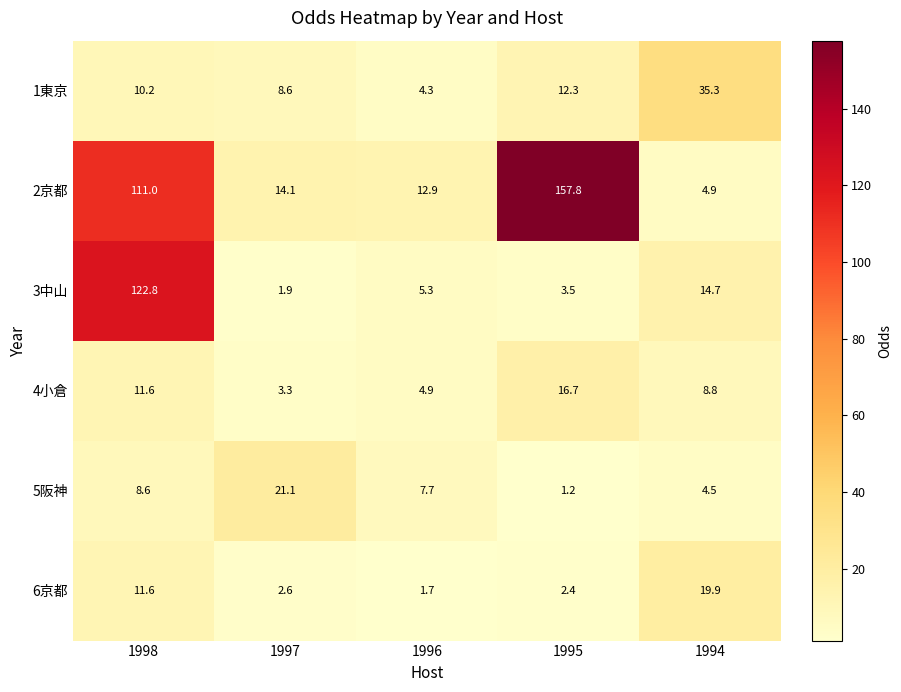

At which category does the chart reach its peak across all series?

1995